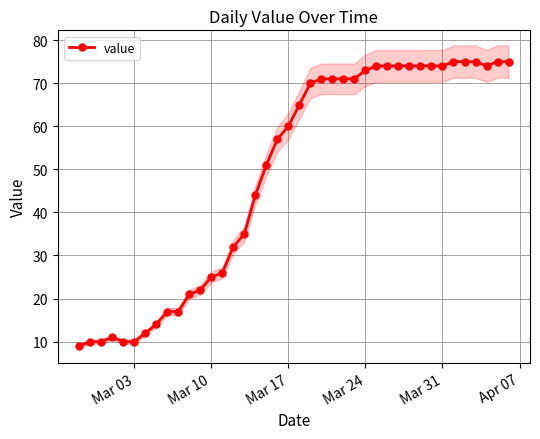

Is this an area chart (filled region under the line)?

No